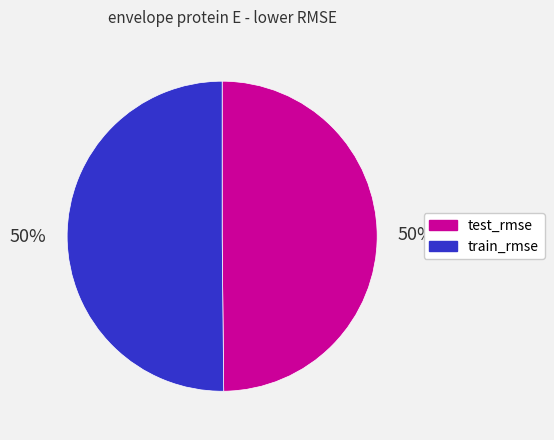

To the nearest percent, what is the average slice percentage?

50%